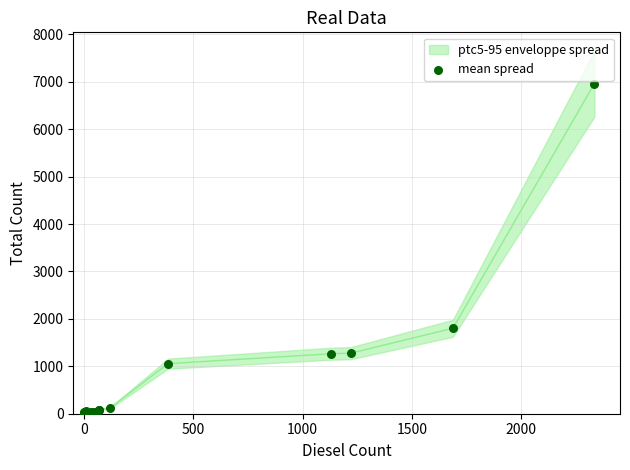

What Y value in the scatter plot is closest to 3481?

1802